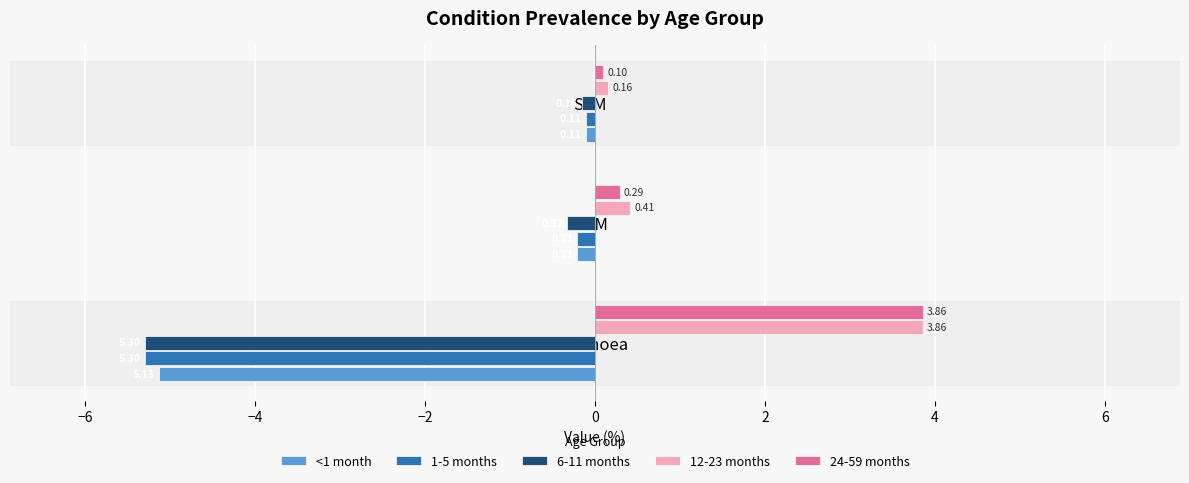

How many series are shown in this chart?

5